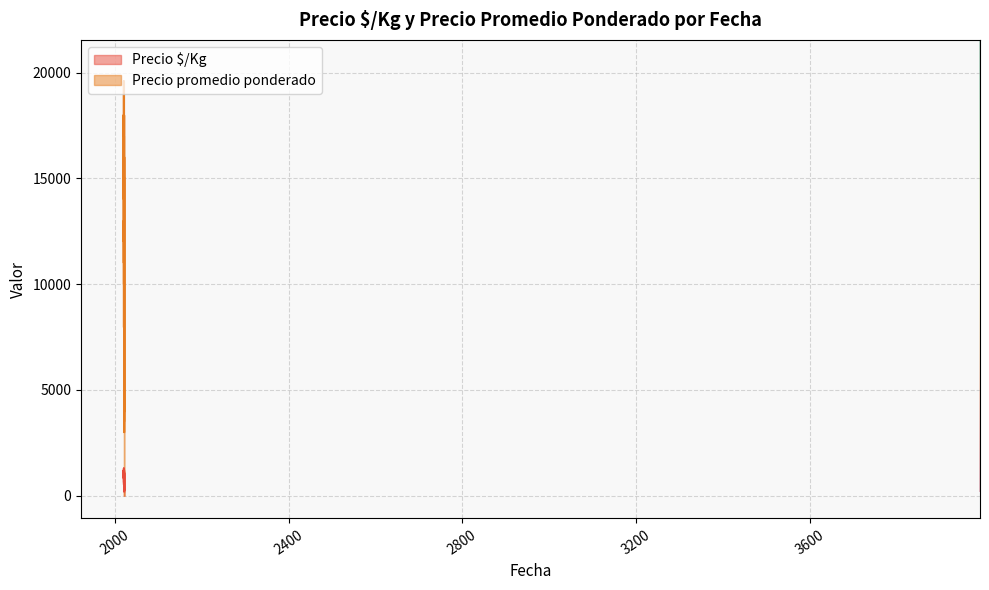

At which label is Precio $/Kg closest to 737?

2022-04-29